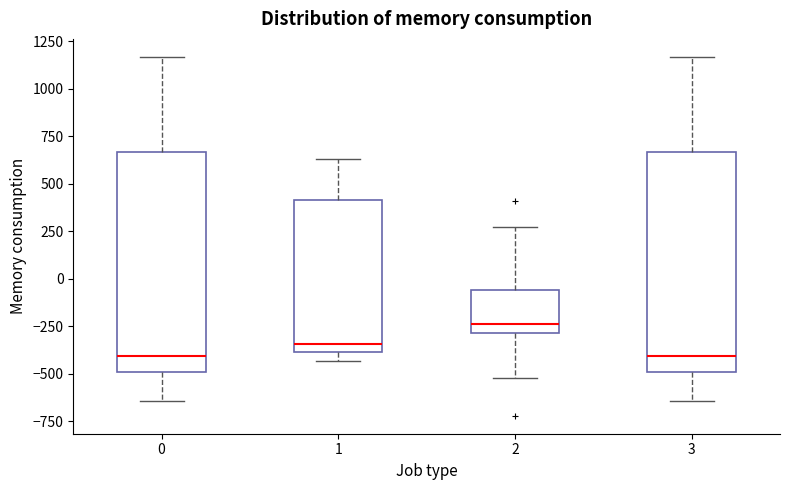

Where does the upper whisker of the box at x = 0 end on the y-axis? The values are not printed on the chart, so give them approximately, as read against the axis.

1150